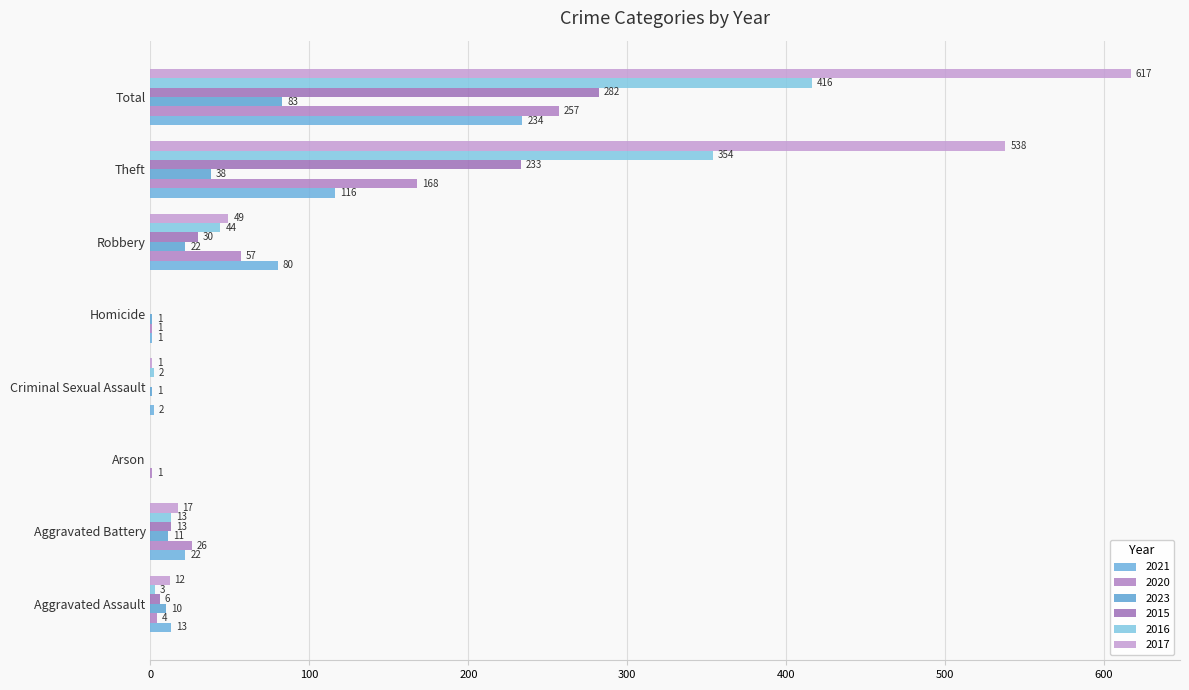

How many distinct data groups are displayed?

6